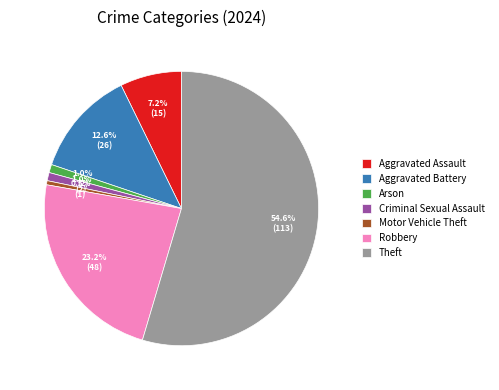

Which category has the biggest portion of the pie?

Theft